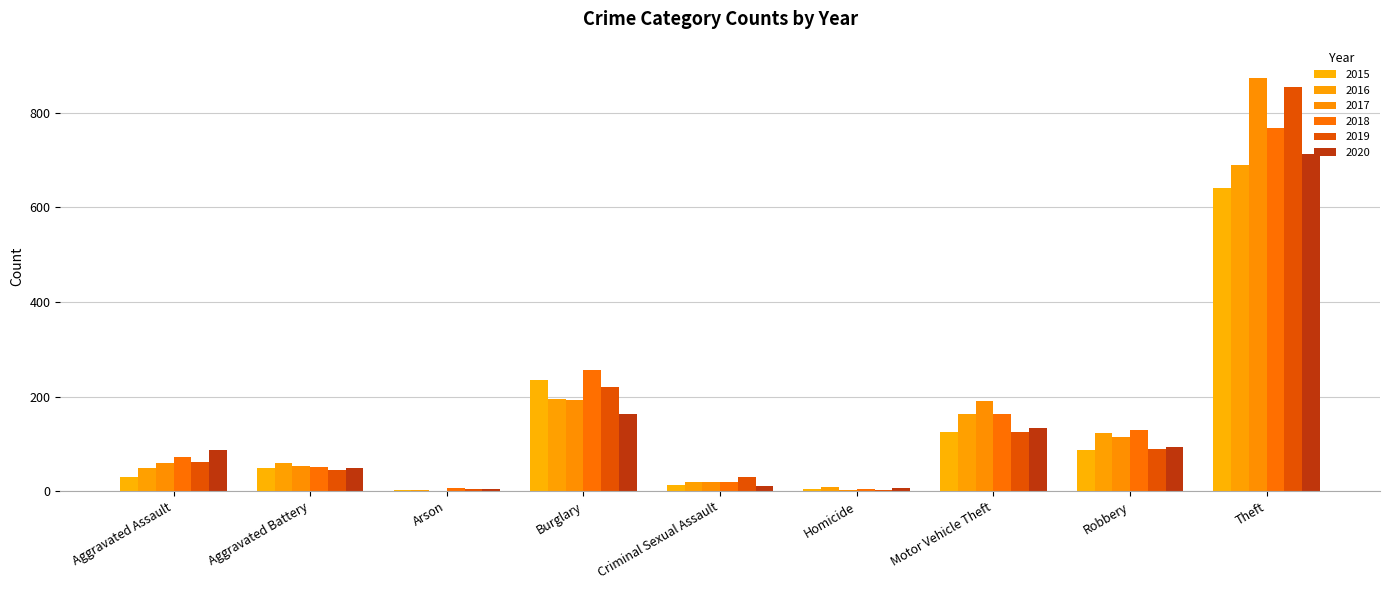

Where does the 2015 series first go above 50?

Burglary